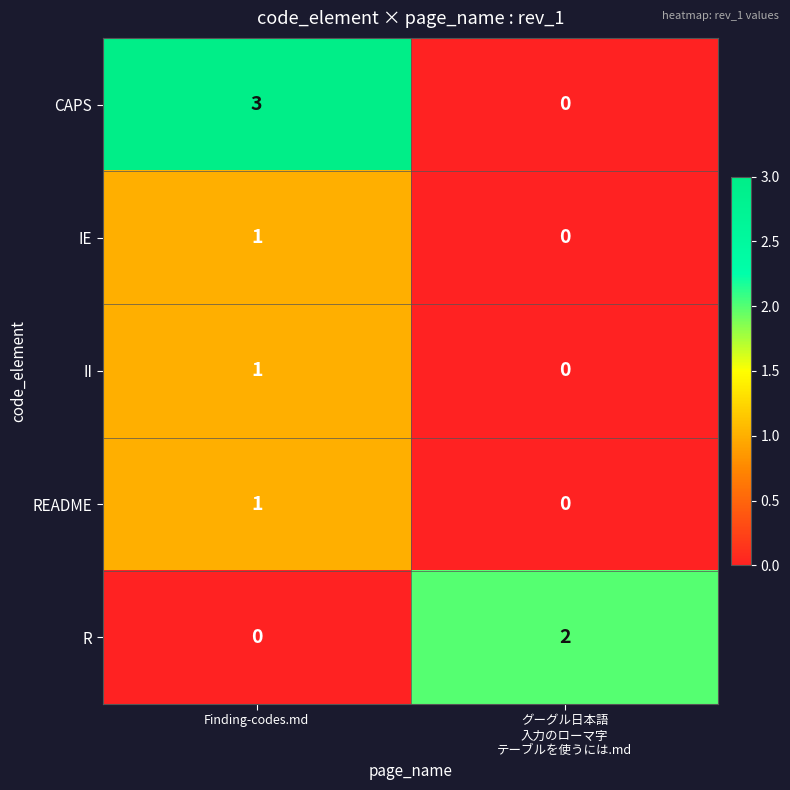

Which series has the largest total across all categories?

CAPS